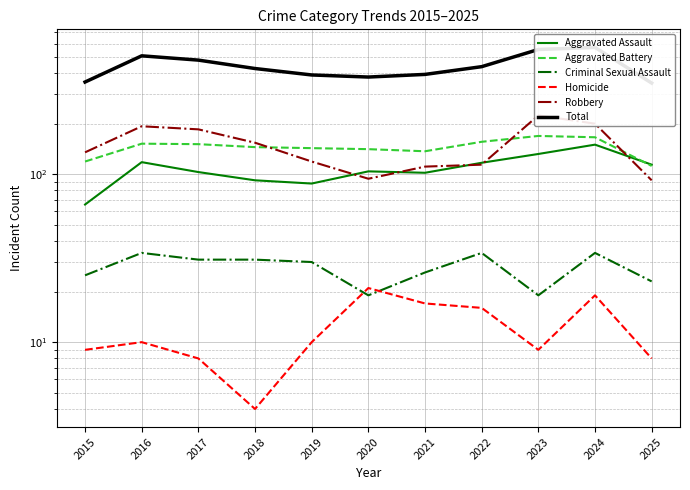

What is the difference between the maximum and minimum values in the Aggravated Assault series?

84